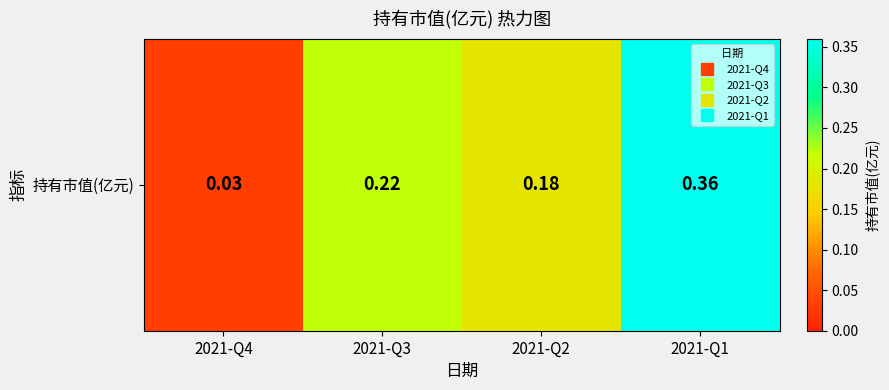

Count the number of categories in the chart.

4